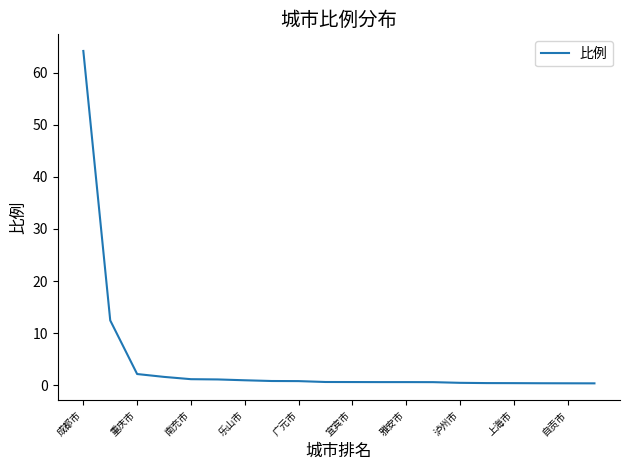

What is the greatest value displayed?

64.2